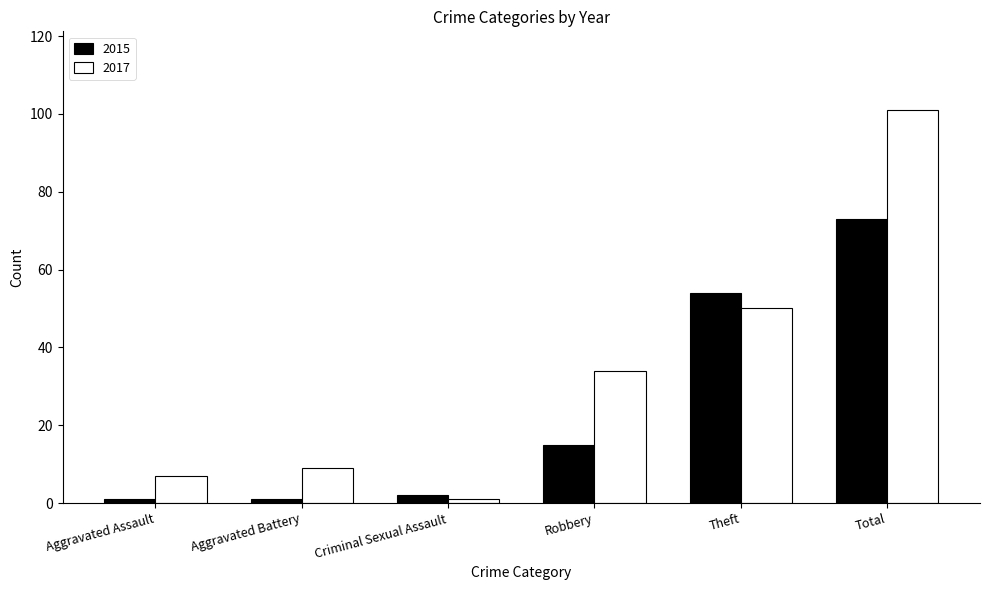

Which category has the highest value across all series?

Total